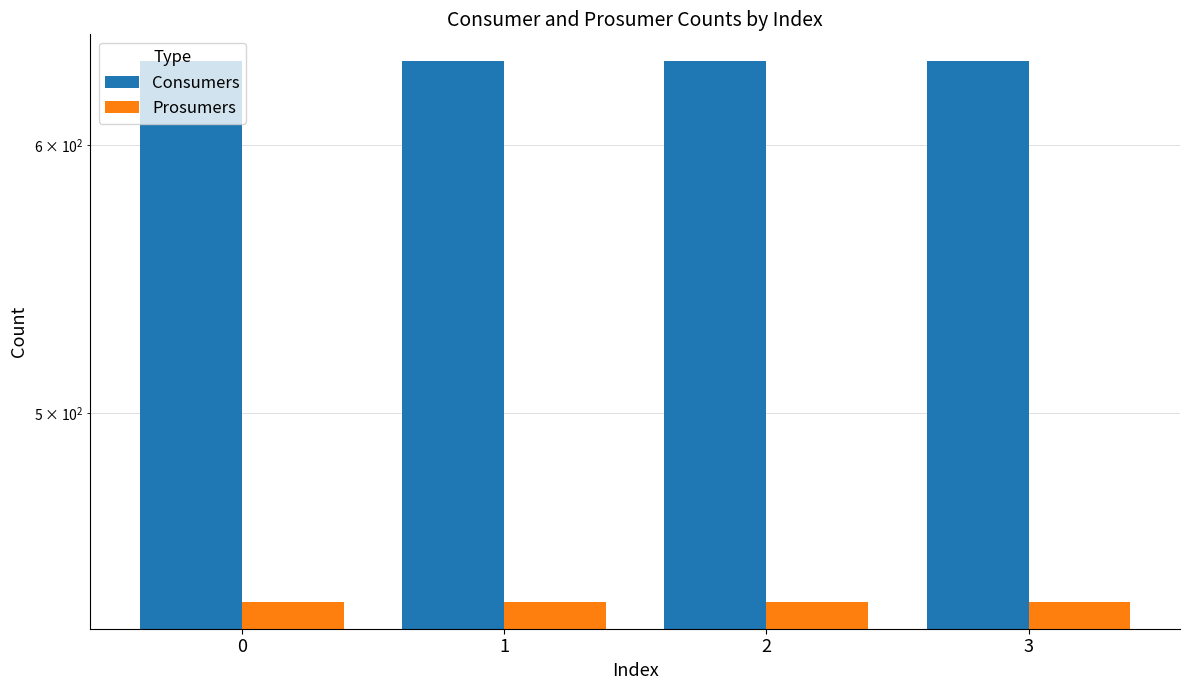

What are all the series names shown in the legend?

Consumers, Prosumers